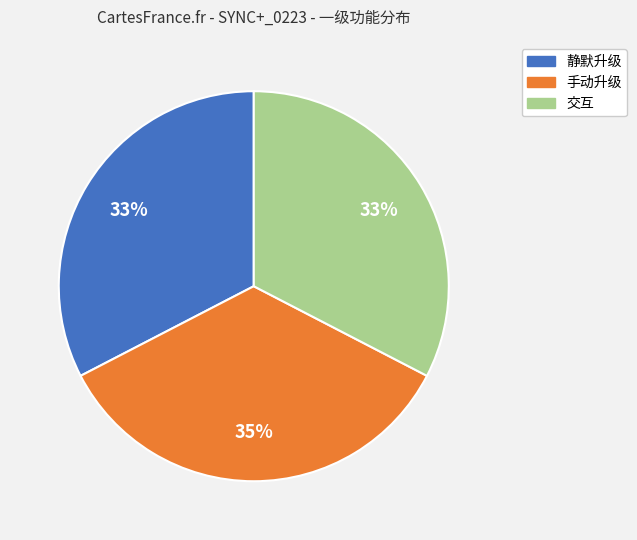

To the nearest percent, what portion does 交互 represent?

33%